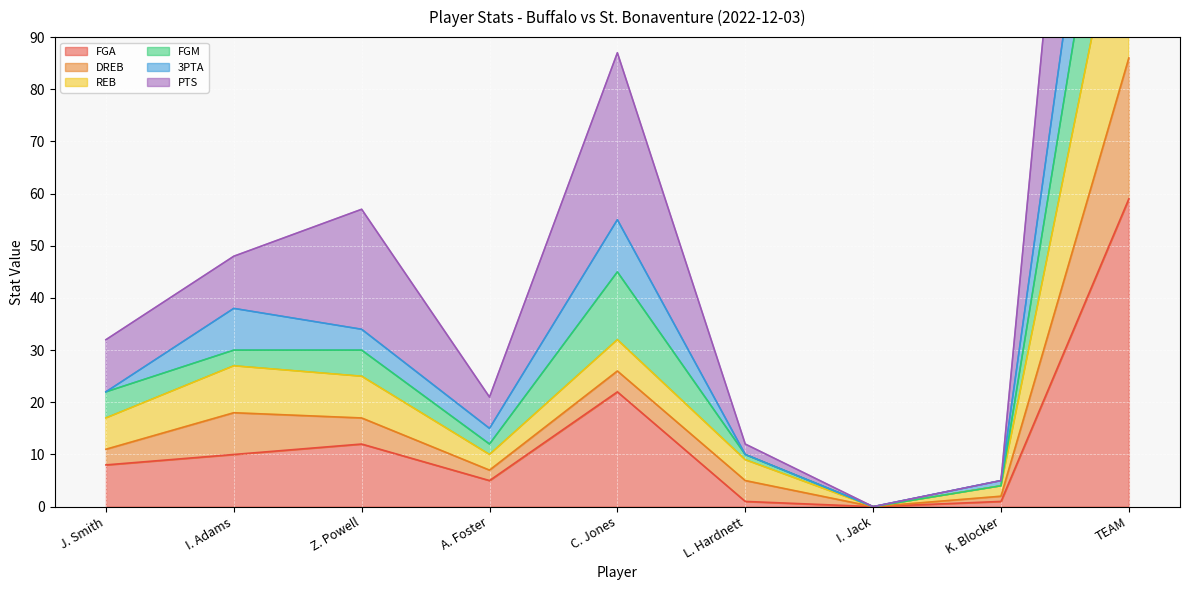

Where is FGM nearest to the value 131?

C. Jones